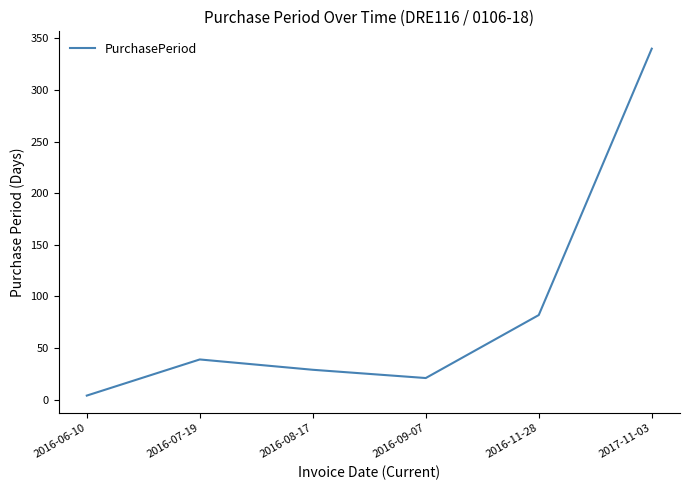

What is the difference between the values at 2016-09-07 and 2016-11-28?

61